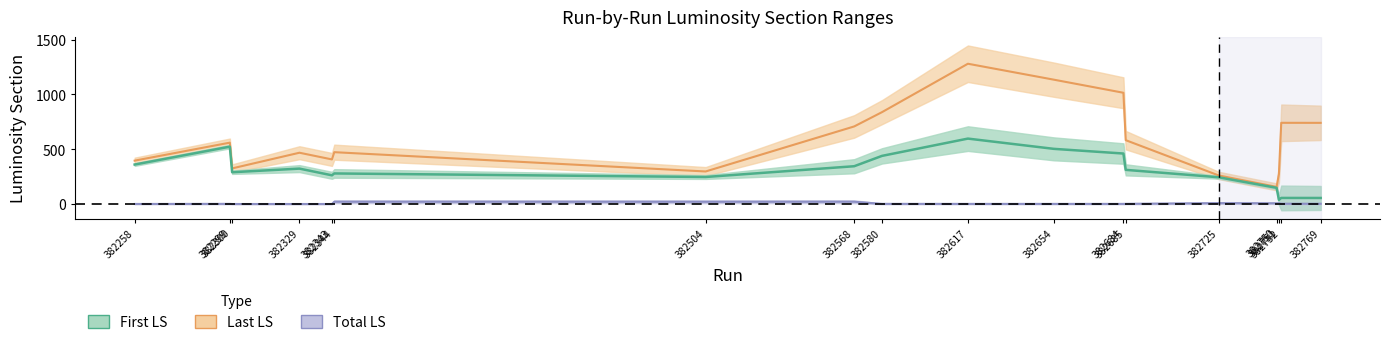

After their last crossing, which series has the higher values: First LS or Total LS?

First LS